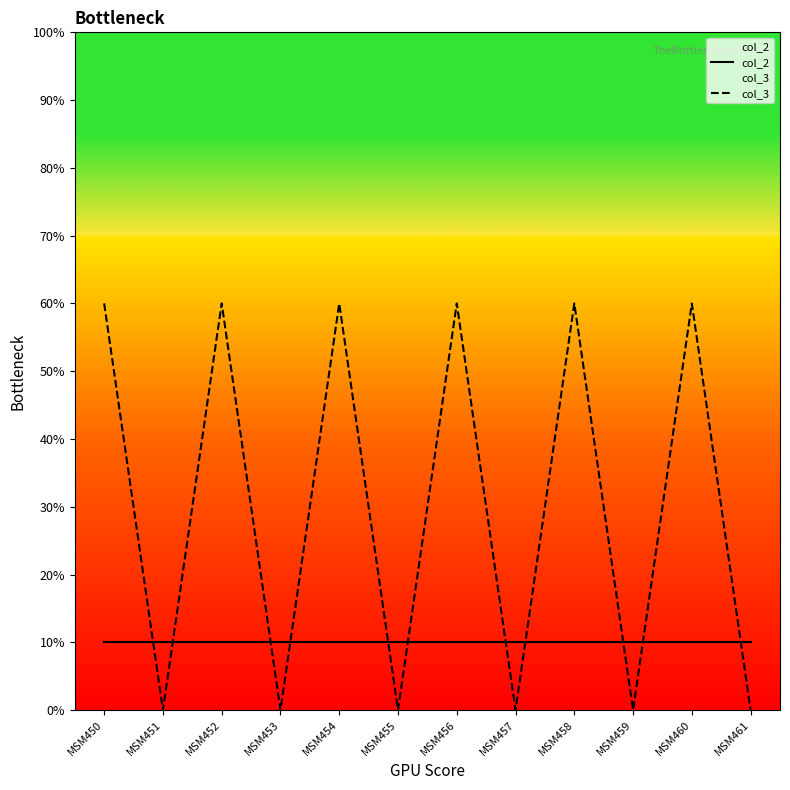

What is the value of the col_3 point at the 3rd from the left?

60